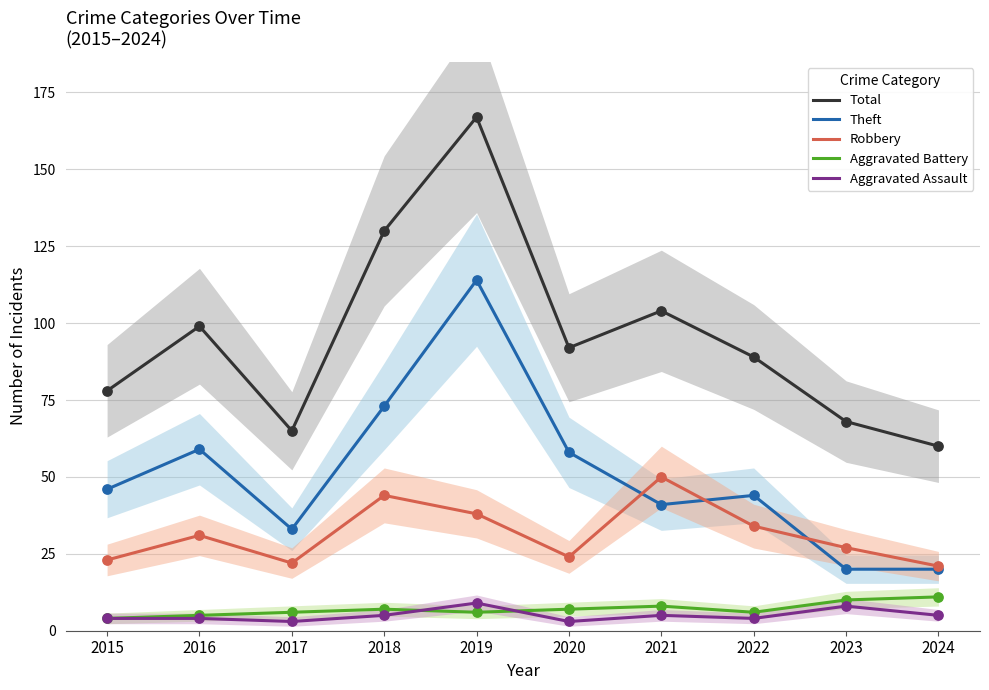

Which series contains the lowest Y value?

Aggravated Assault